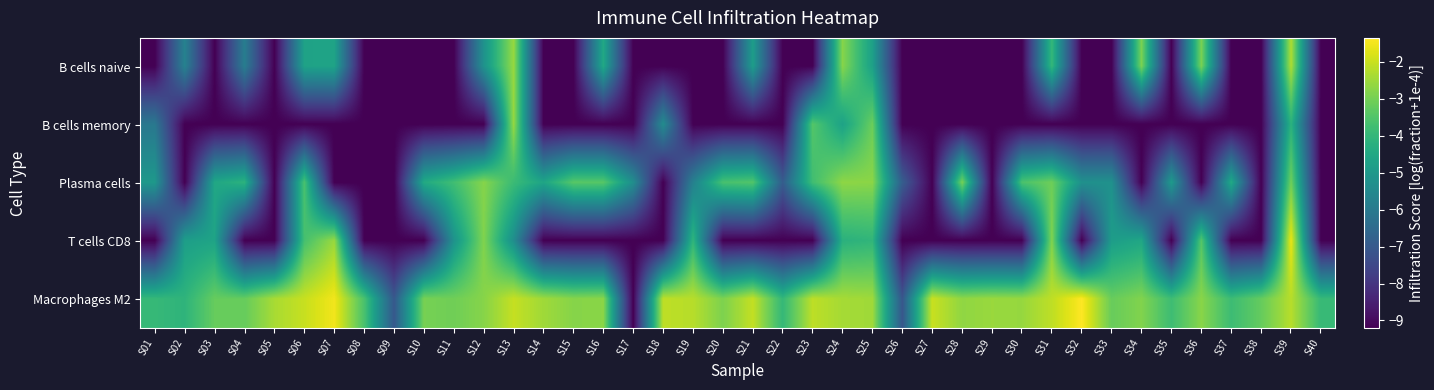

How many data points does each series have?

40